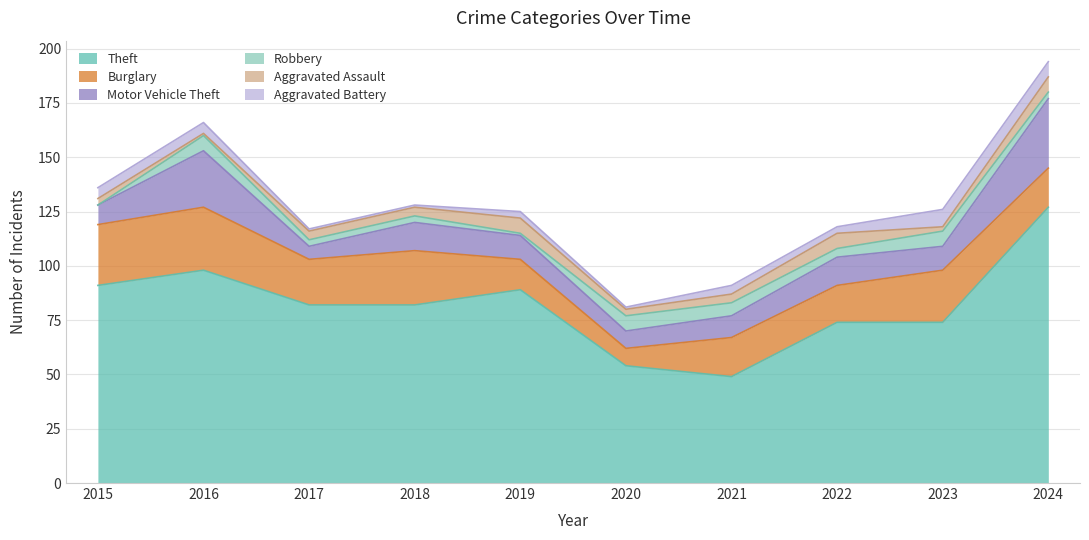

At which label is Burglary closest to 18?

2021